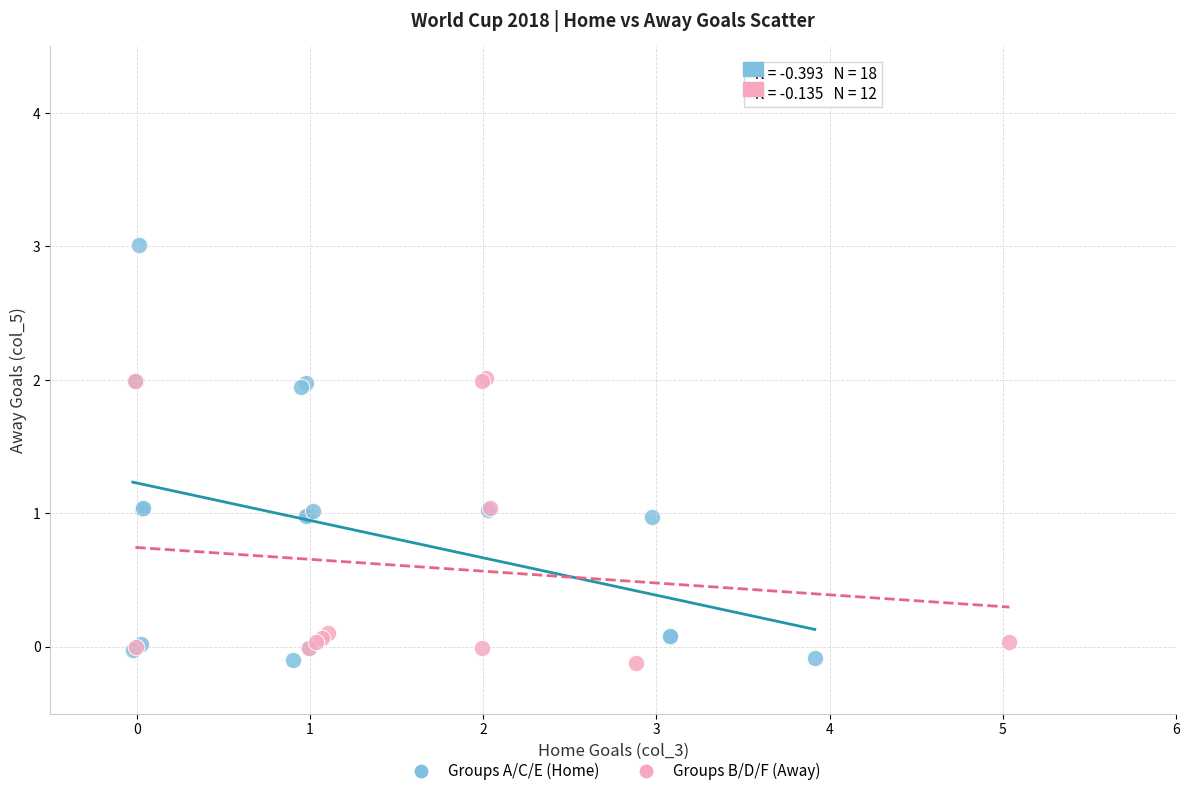

Which series has the largest Y range (max minus min)?

Groups A/C/E (Home)